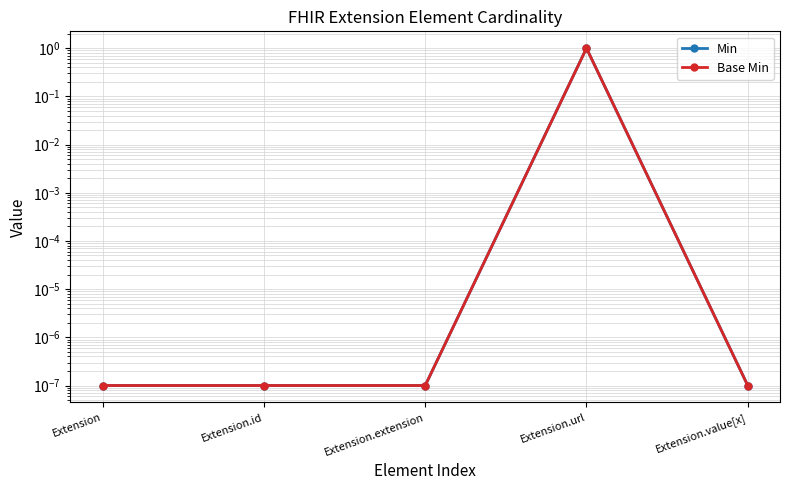

What is the label of the 4th point from the left?

Extension.url